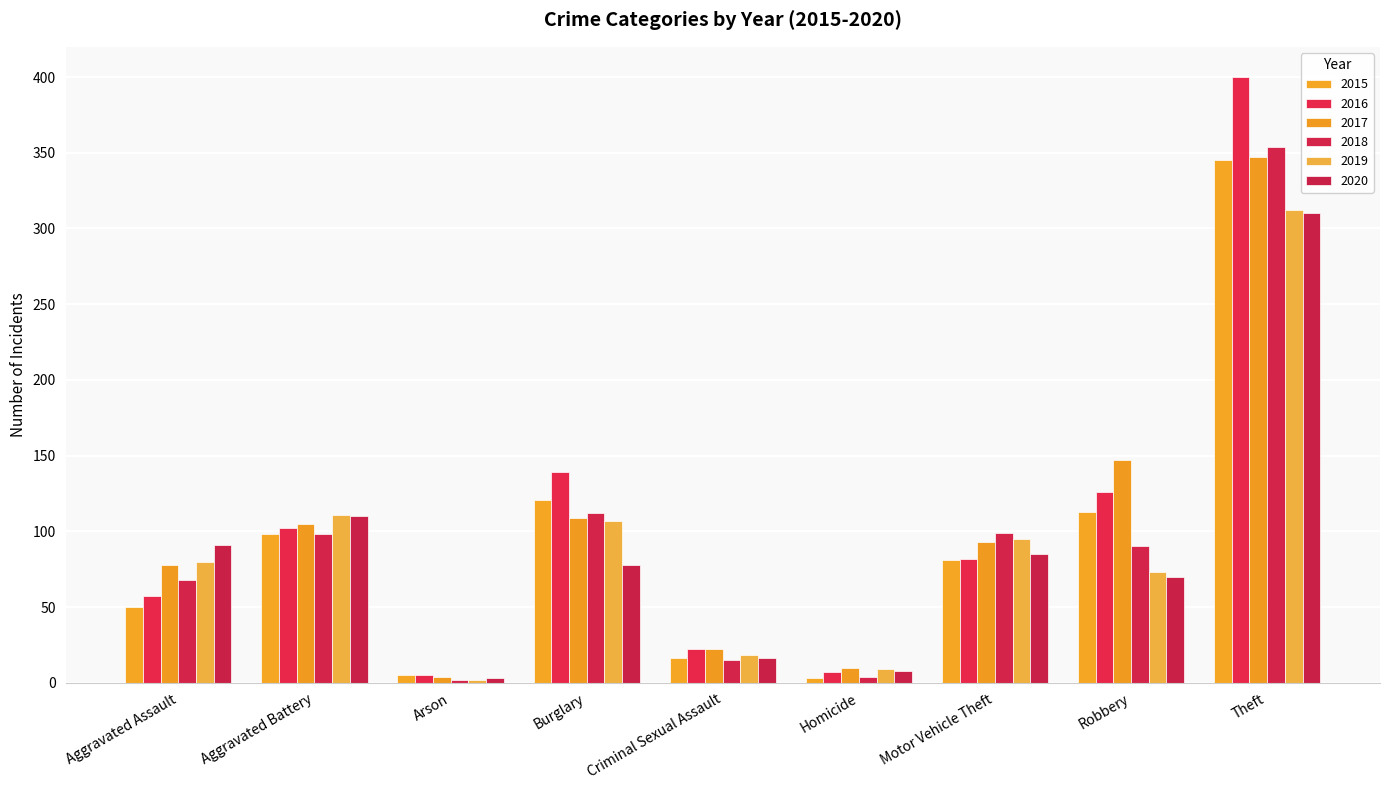

At which label does 2015 reach its minimum?

Homicide